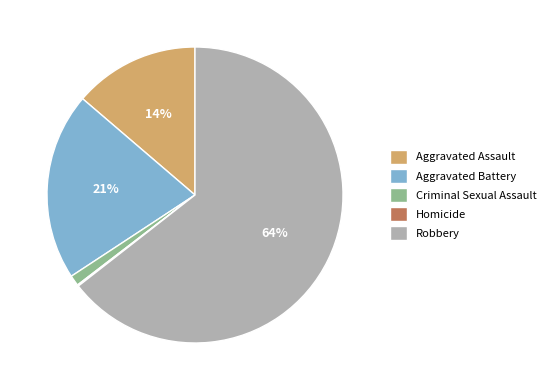

Is Robbery the majority of the pie?

Yes